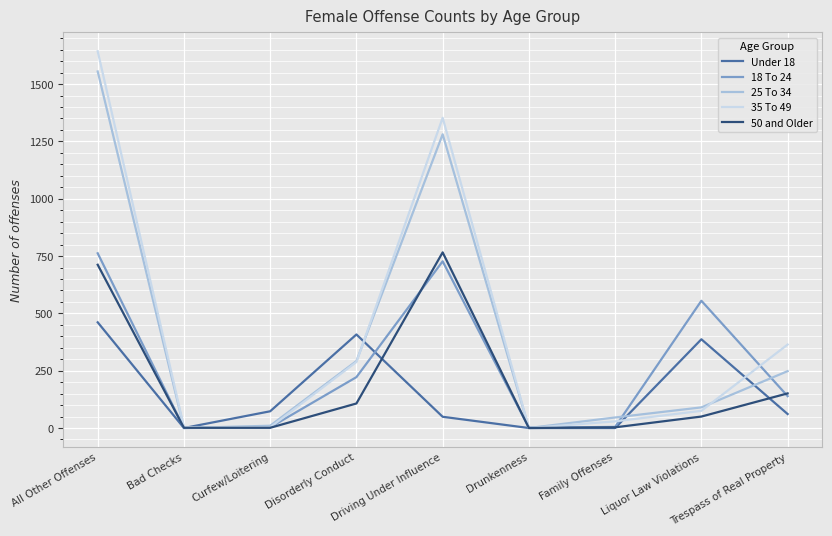

Is it true that 50 and Older equals 1 at Bad Checks?

True